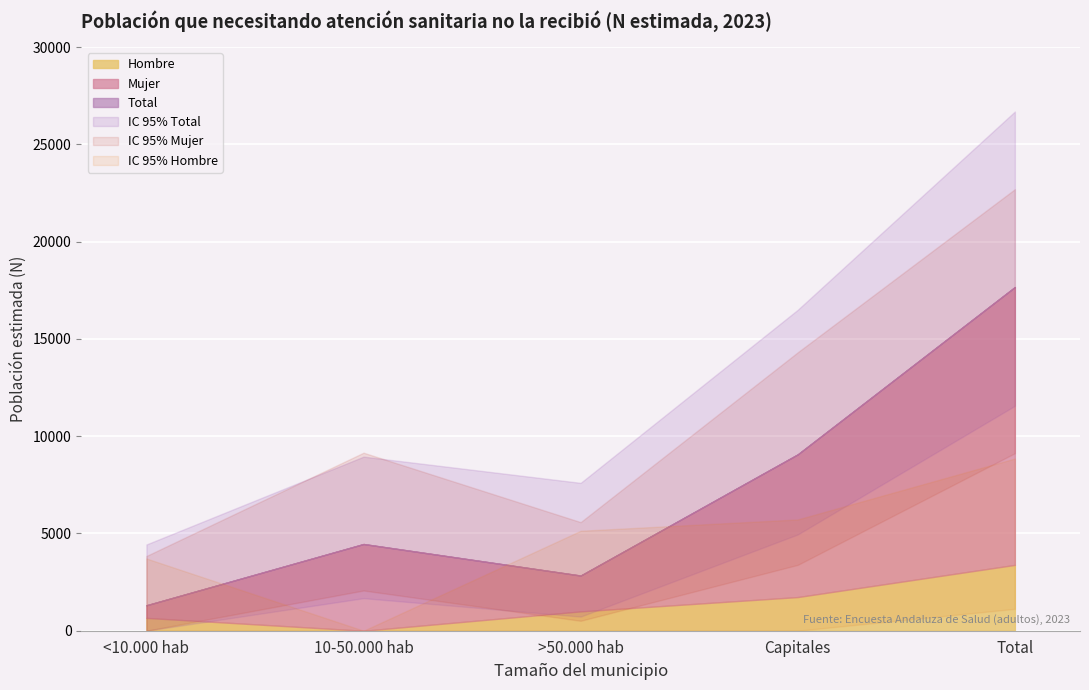

True or false: Total and Hombre intersect in this chart.

False